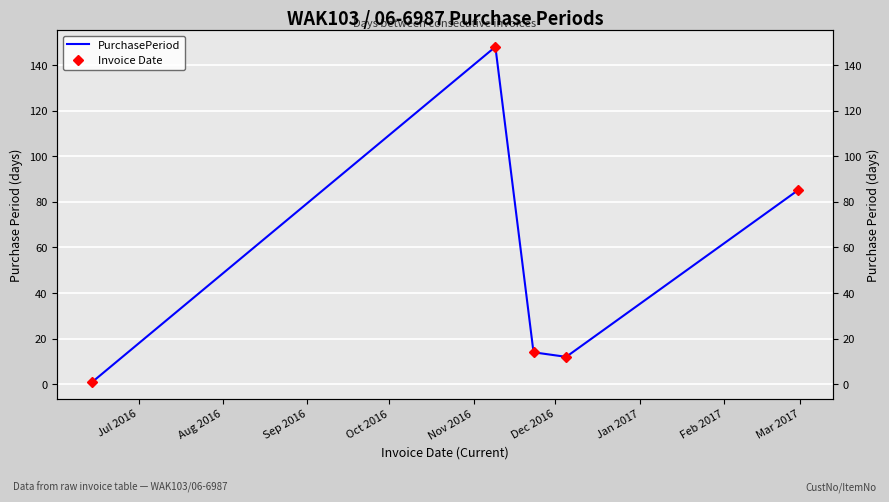

Reading left to right, what are all the values shown in this chart?

PurchasePeriod: 1	148	14	12	85
Invoice Date: 1	148	14	12	85